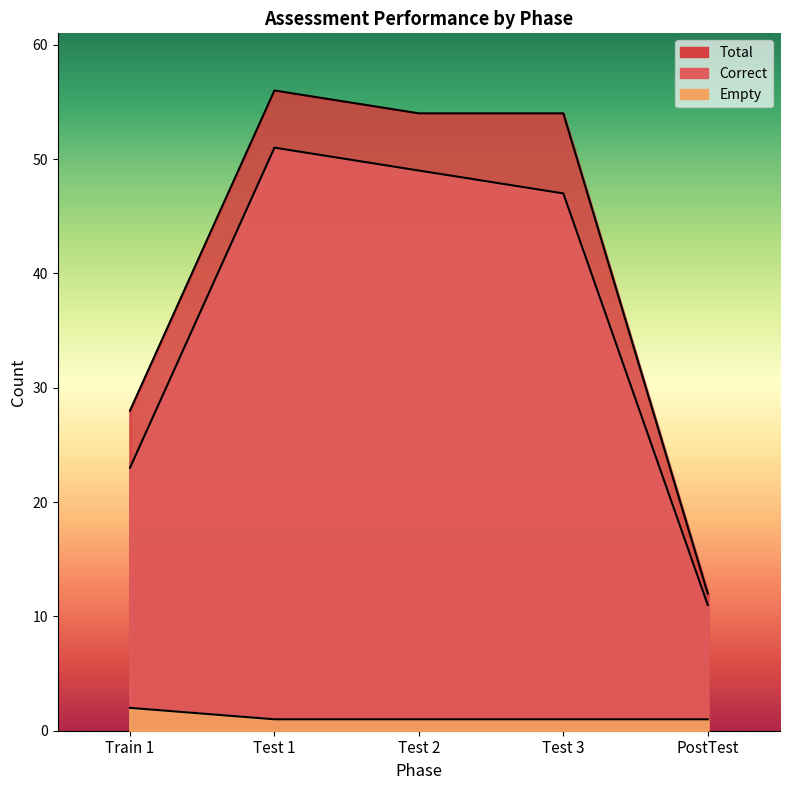

True or false: Correct and Empty cross at least once.

False